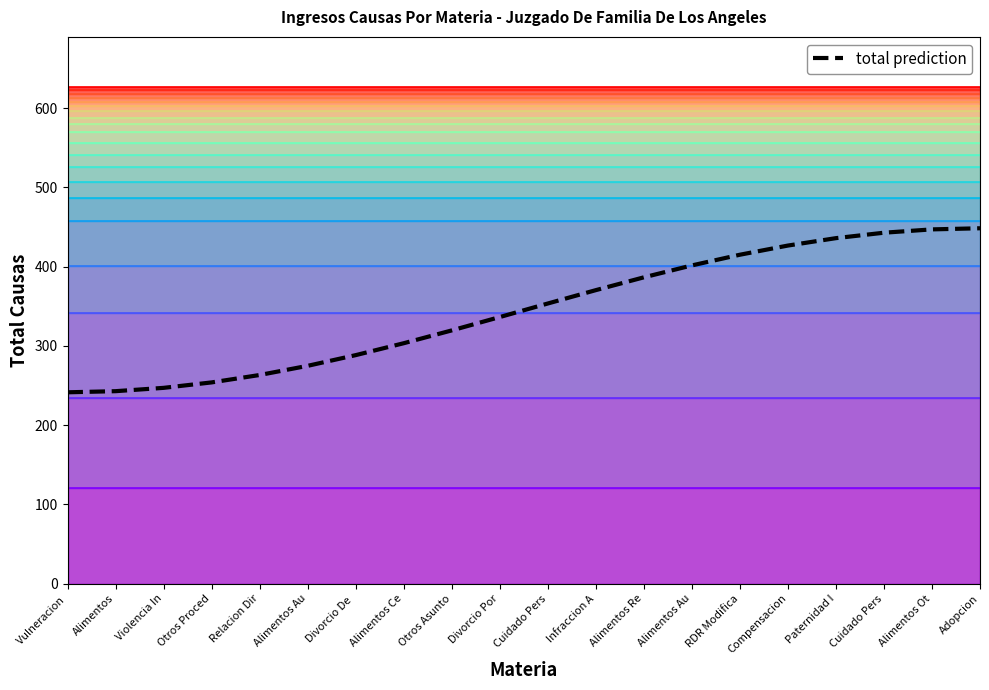

How many lines are shown in the chart?

1